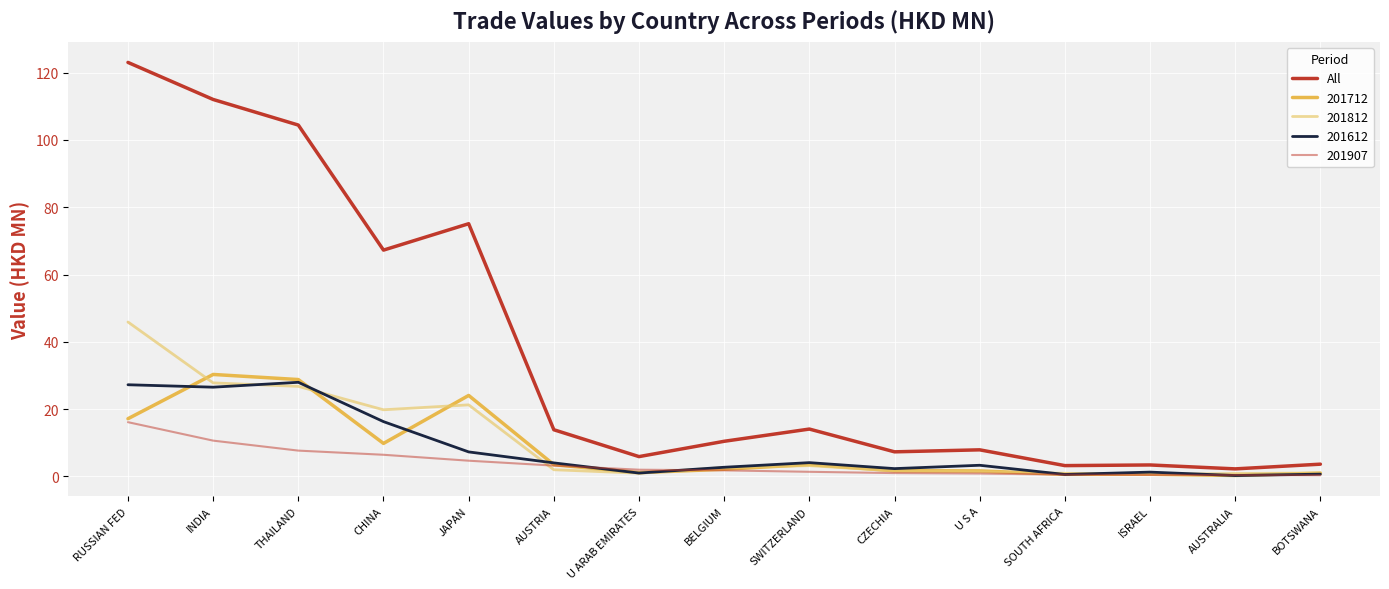

What is the greatest value displayed?

123.0